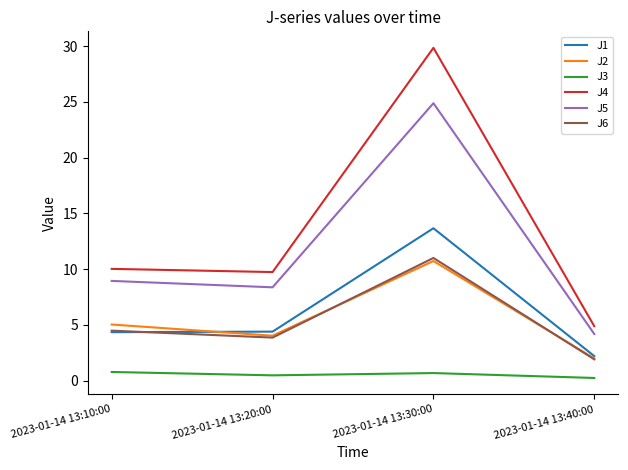

How many values in the J6 series exceed 4?

2